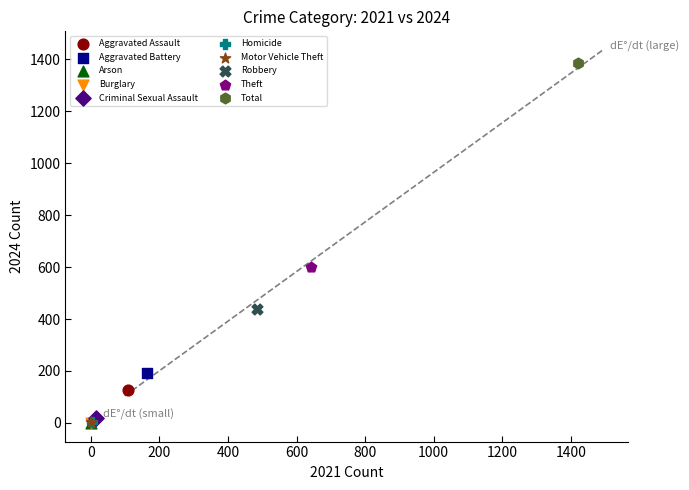

Which series reaches the maximum Y coordinate?

Total